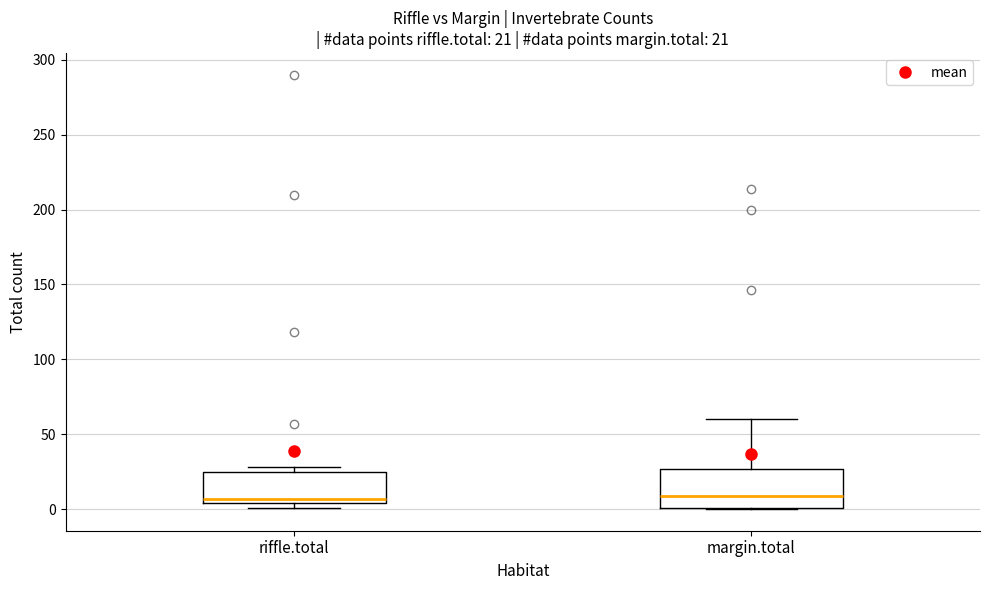

Which box is the tallest, from its lower edge to its upper edge?

margin.total